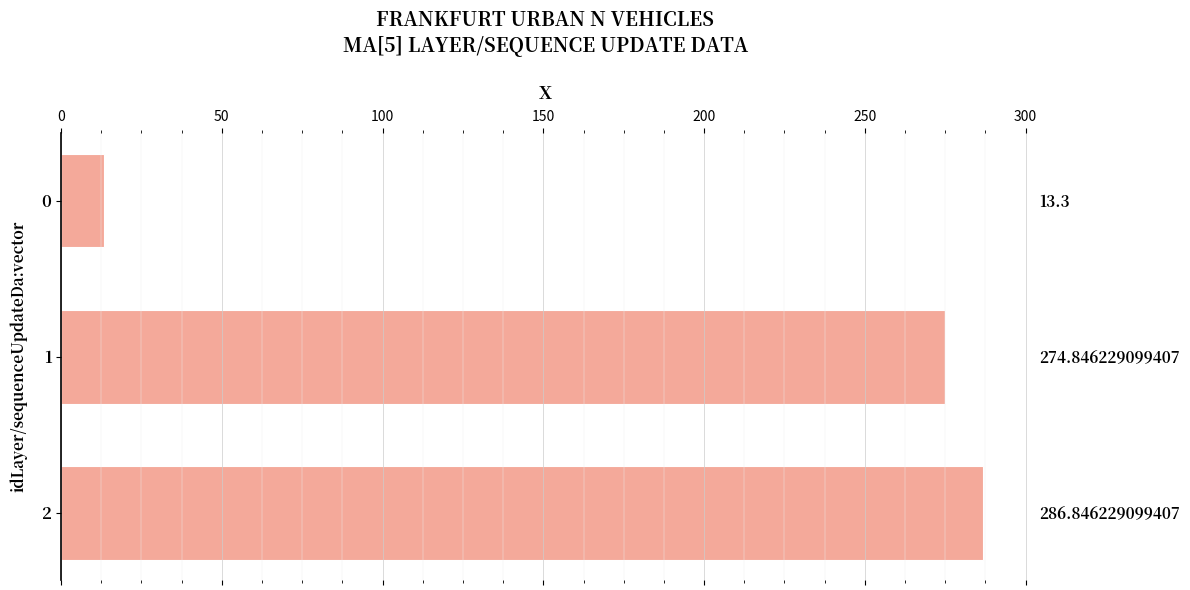

Reading left to right, list all the values displayed in this chart.

13.3	274.8	286.8